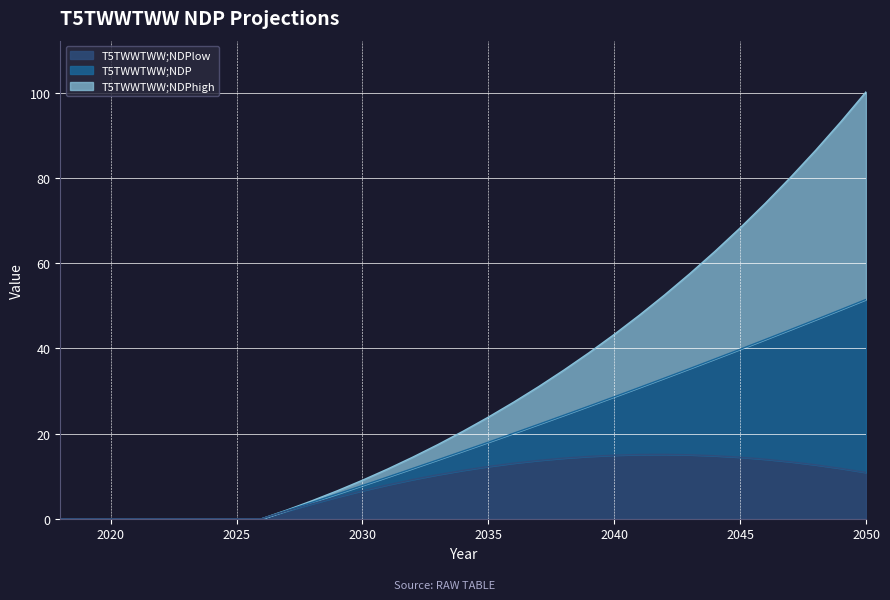

How many values in the T5TWWTWW;NDPlow series exceed 10?

18